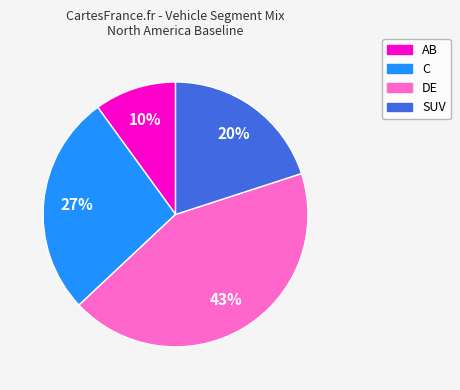

How many segments does this pie chart have?

4